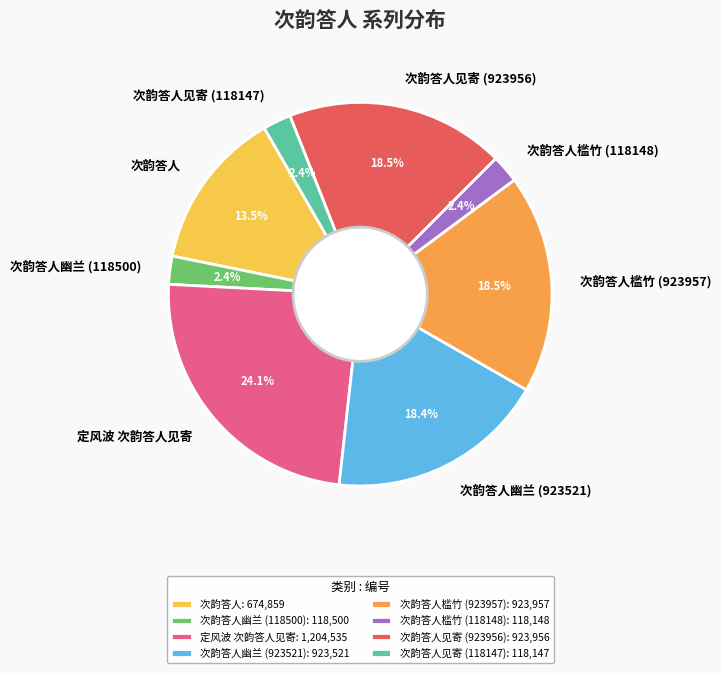

Is 次韵答人幽兰 (923521) the majority of the pie?

No